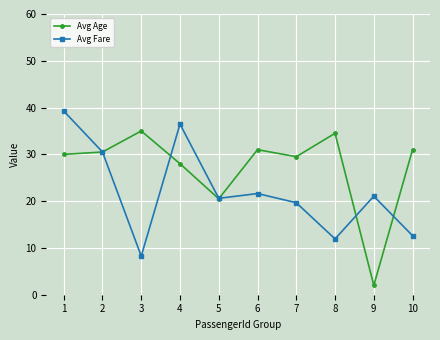

The Avg Fare series shows 6.1 at 10. True or false?

False